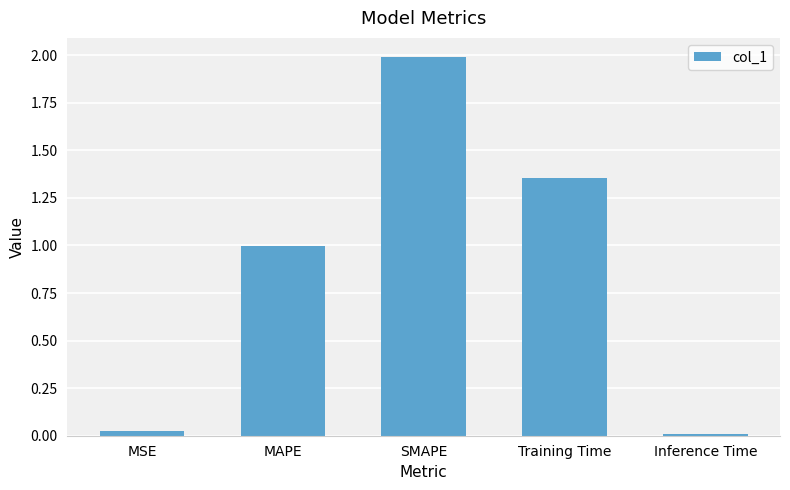

The chart shows a value of 2.0 at SMAPE. True or false?

True